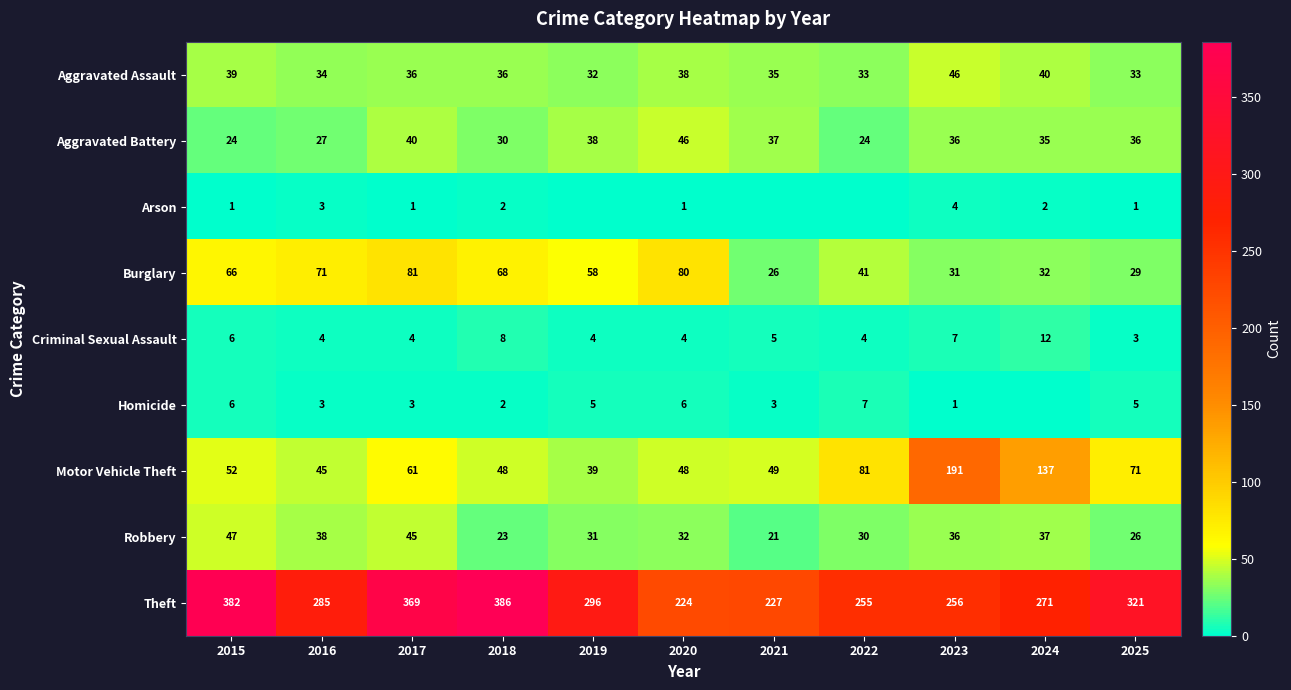

Which label corresponds to the largest value in the chart?

2018